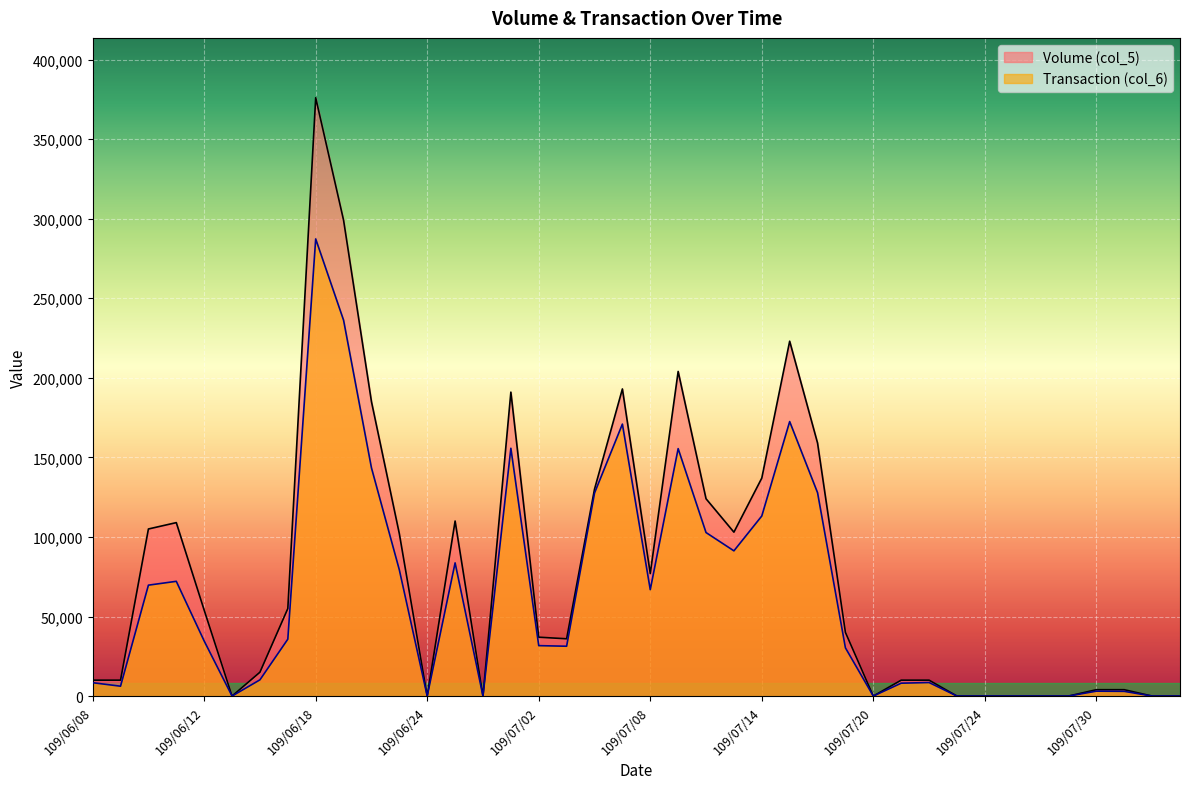

What position from the left is 109/06/24?

13